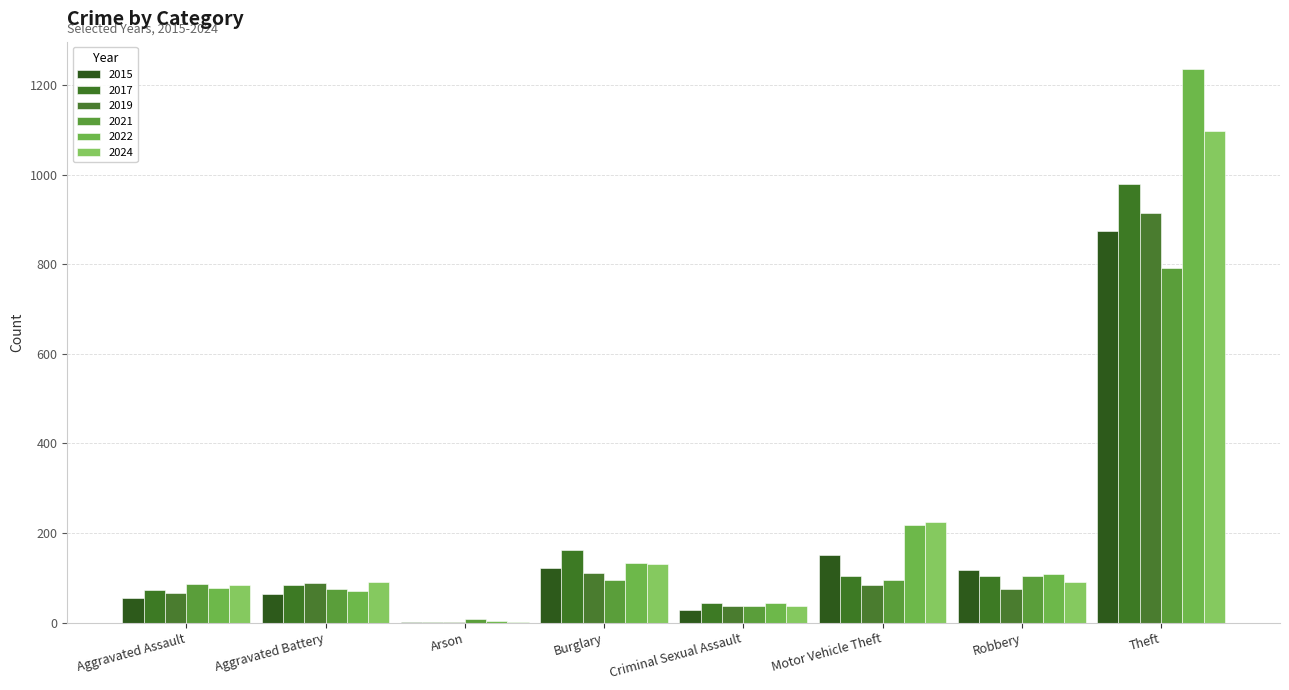

Count the number of data series in this chart.

6